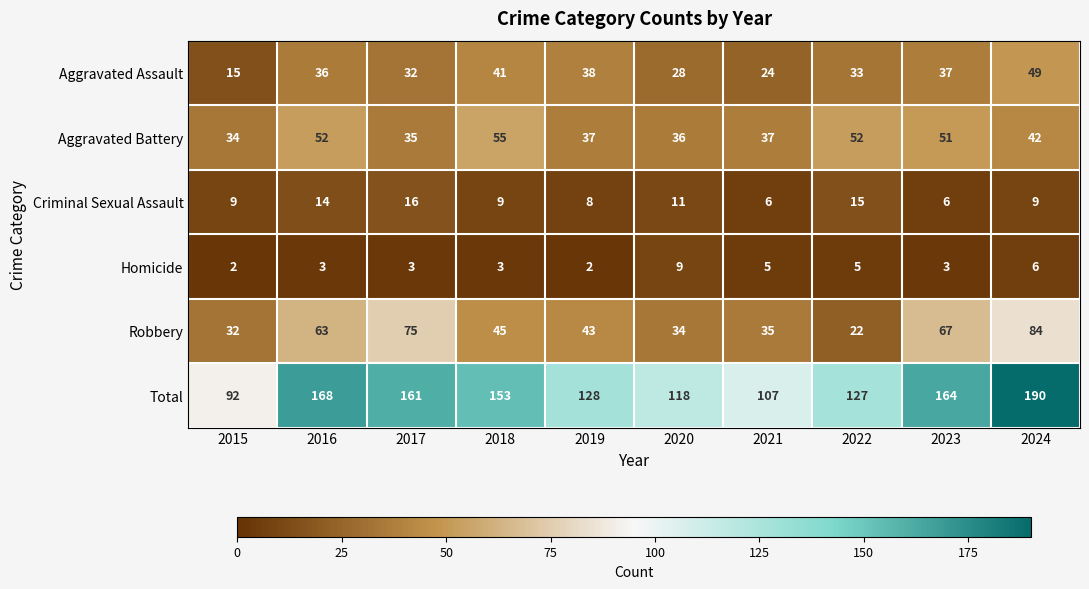

The value of Total at 2022 is 221. True or false?

False